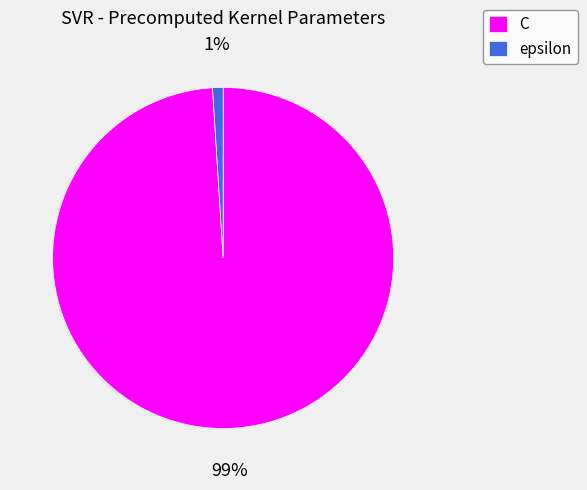

Is it true that C is 89% of the pie?

False